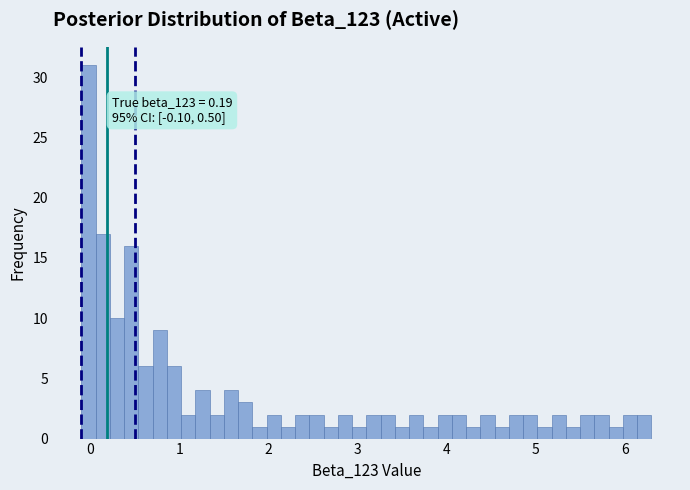

Around what value on the x-axis is the tallest bar? Give the approximate position of its centre, as read against the axis.

0.0